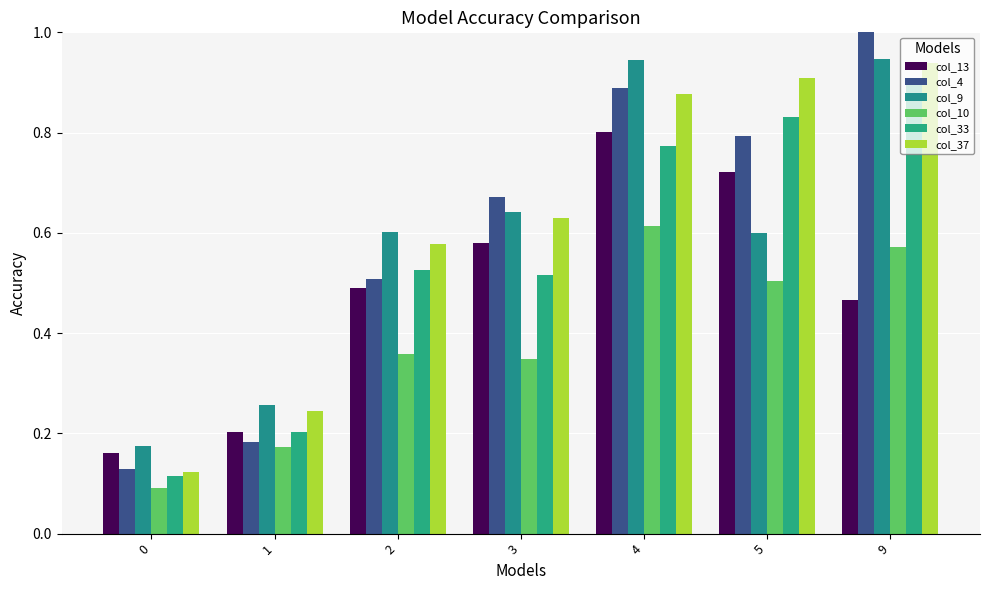

What is the highest value of the col_4 series?

1.0